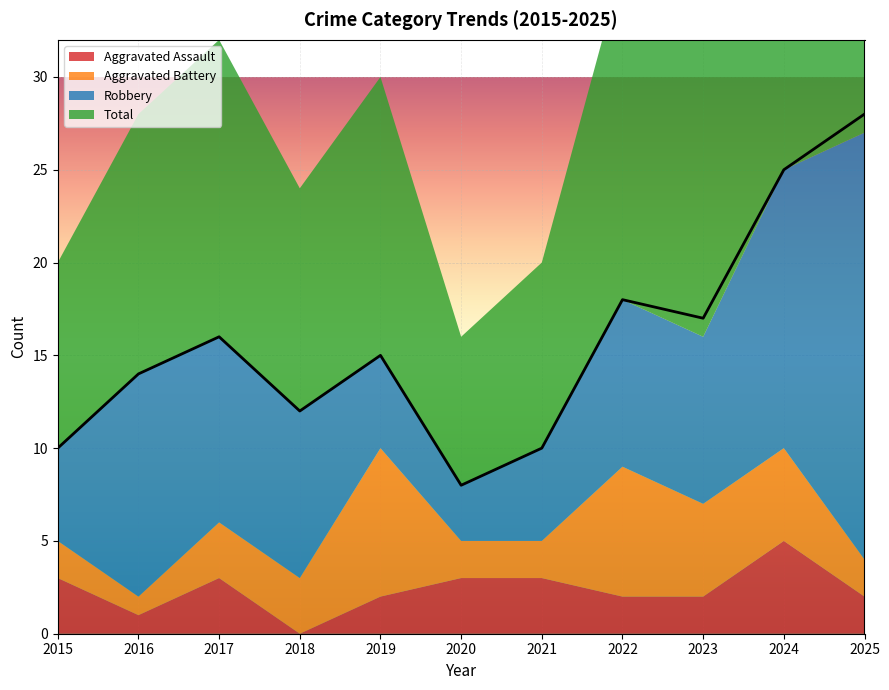

What value does the Aggravated Assault series have at 2017?

3